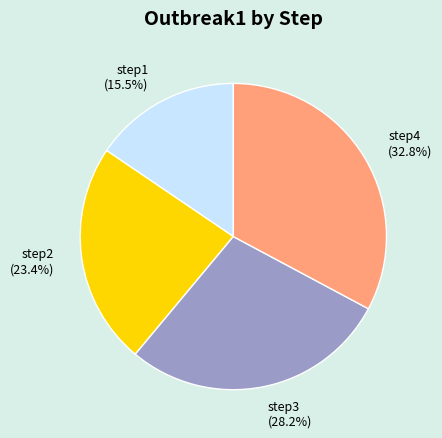

Is there a majority slice in this chart?

No